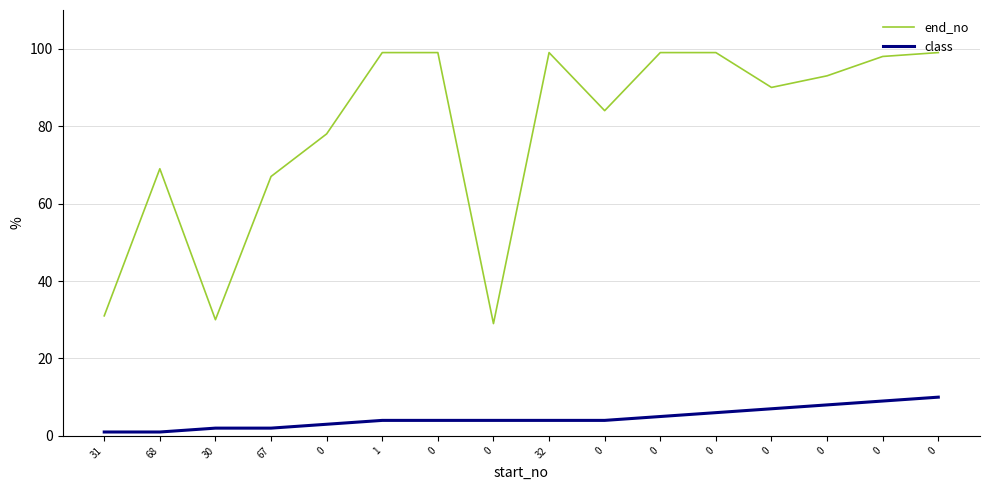

Reading left to right, what are all the values shown in this chart?

end_no: 31	69	30	67	78	99	99	29	99	84	99	99	90	93	98	99
class: 1	1	2	2	3	4	4	4	4	4	5	6	7	8	9	10